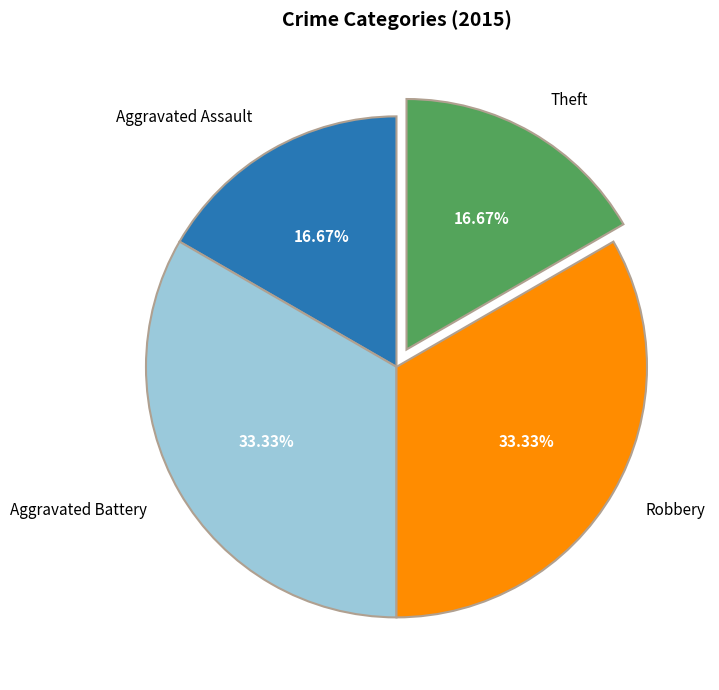

What percentage is the Aggravated Battery slice, to the nearest percent?

33%